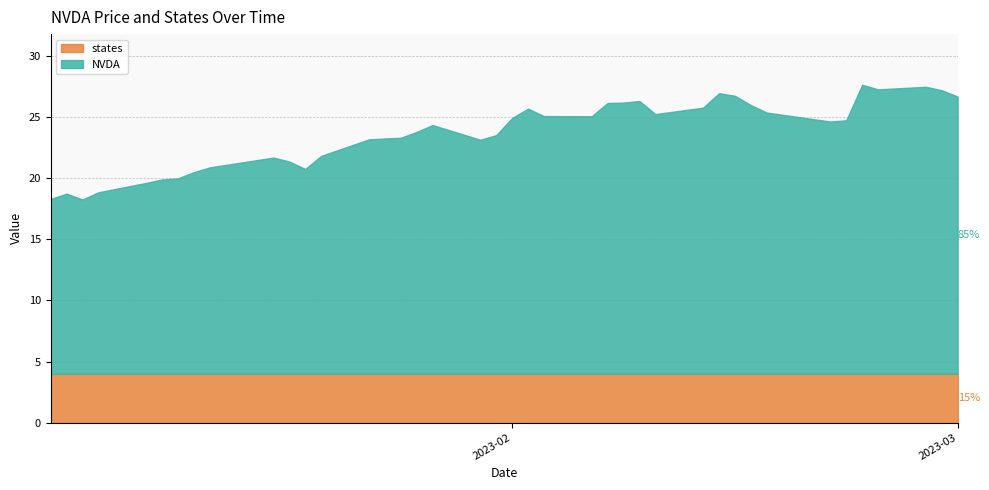

Which series changed the most between 2023-01-11 and 2023-01-20?

NVDA